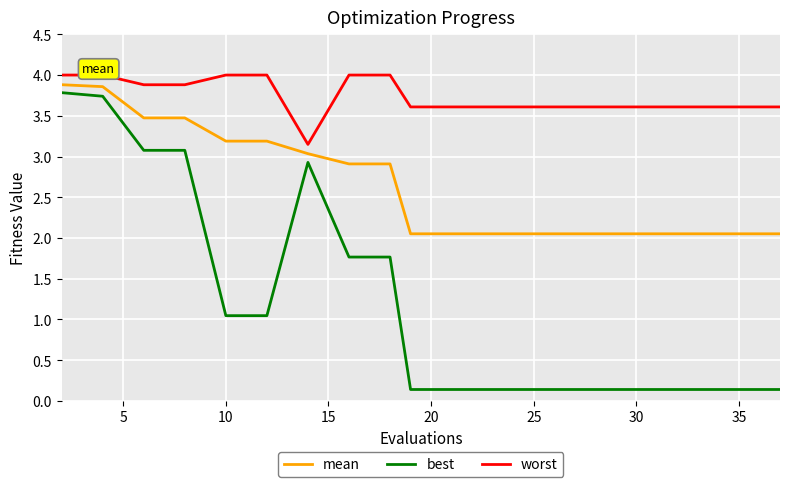

Count the number of categories in the chart.

20